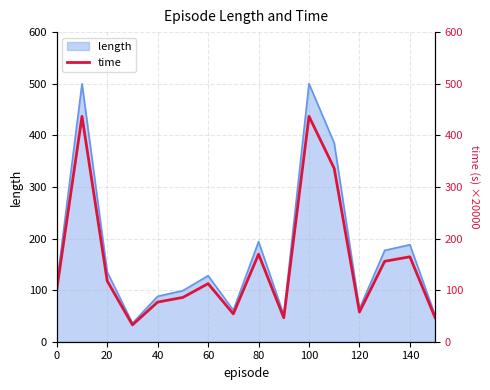

At which label is length closest to 268?

80